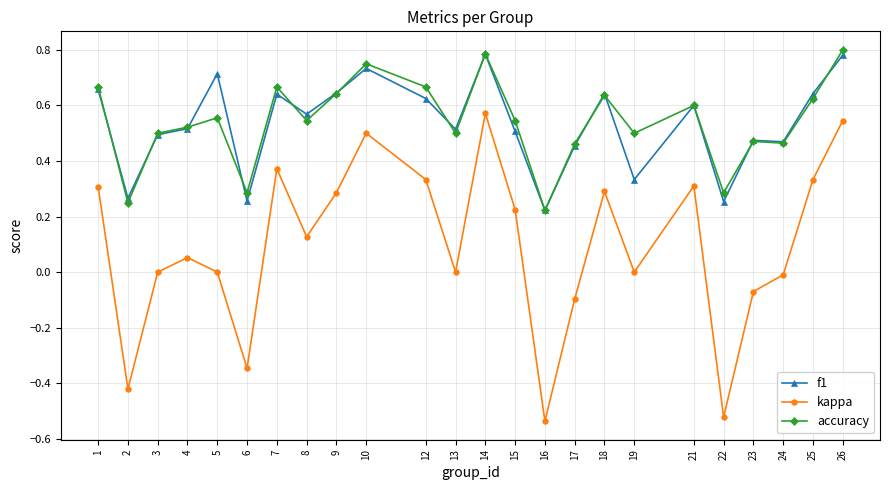

Where is the first local minimum for kappa?

2